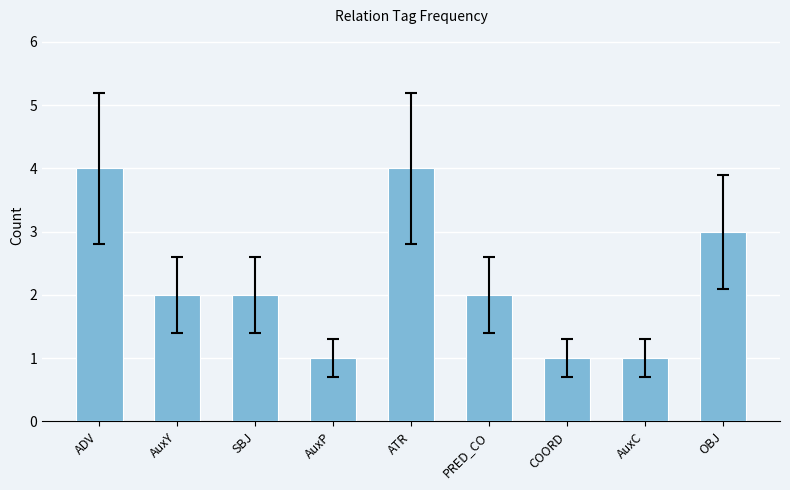

Reading left to right, what are all the values shown in this chart?

4	2	2	1	4	2	1	1	3